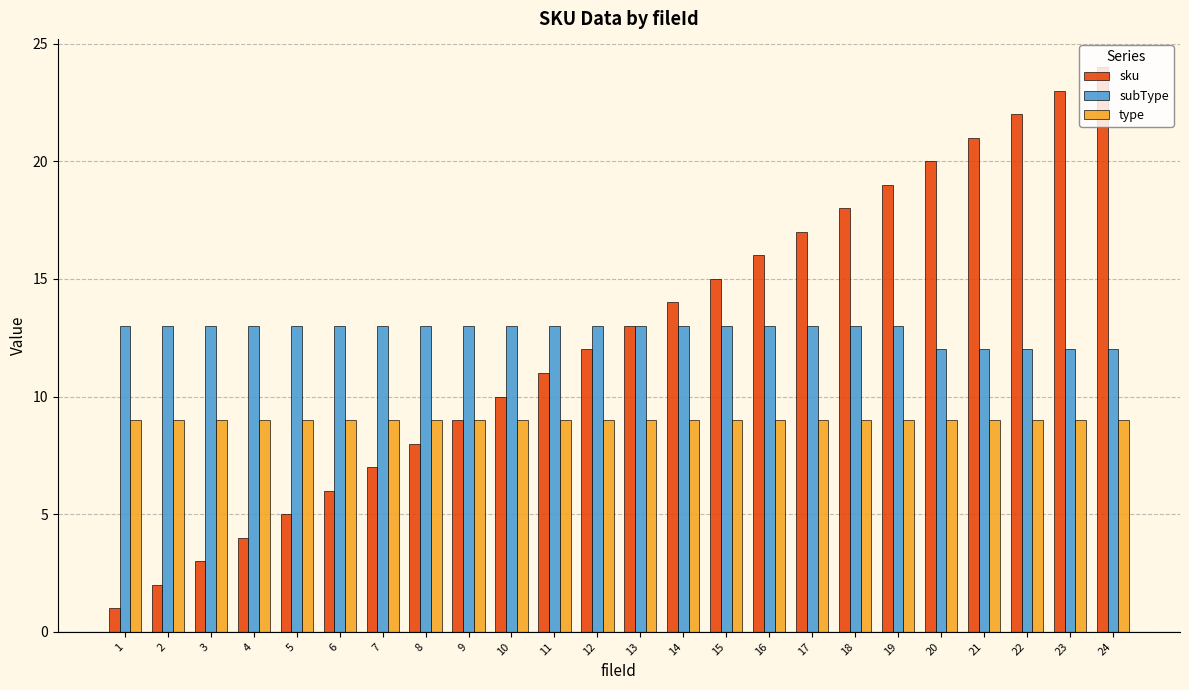

What is the sum of the type values at 1 and 21?

18